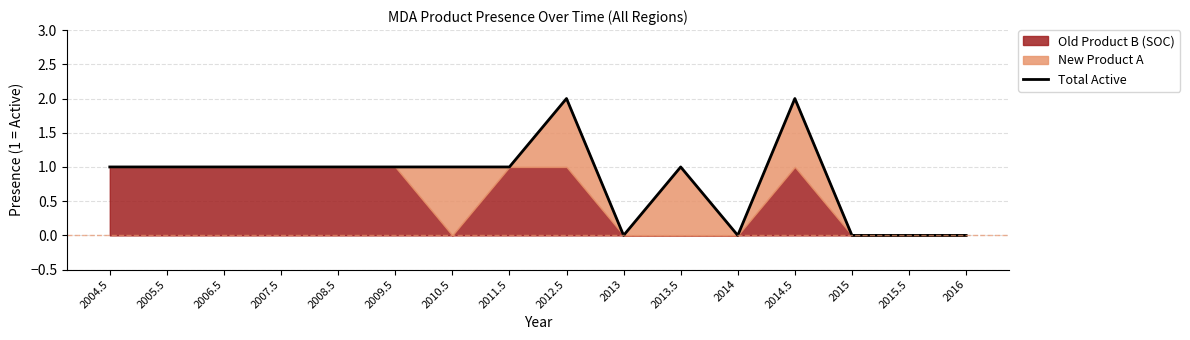

What is the approximate value at 2007.5?

1